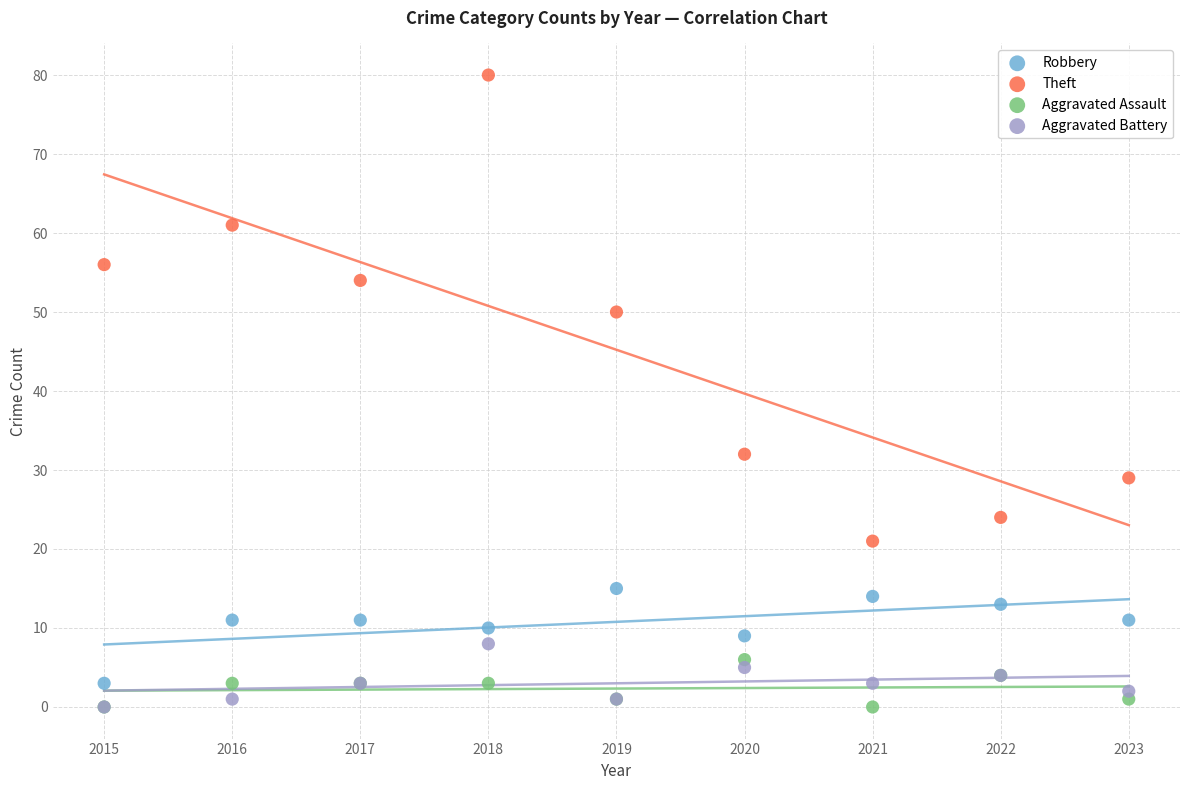

Across all series, what Y value is closest to 40?

32